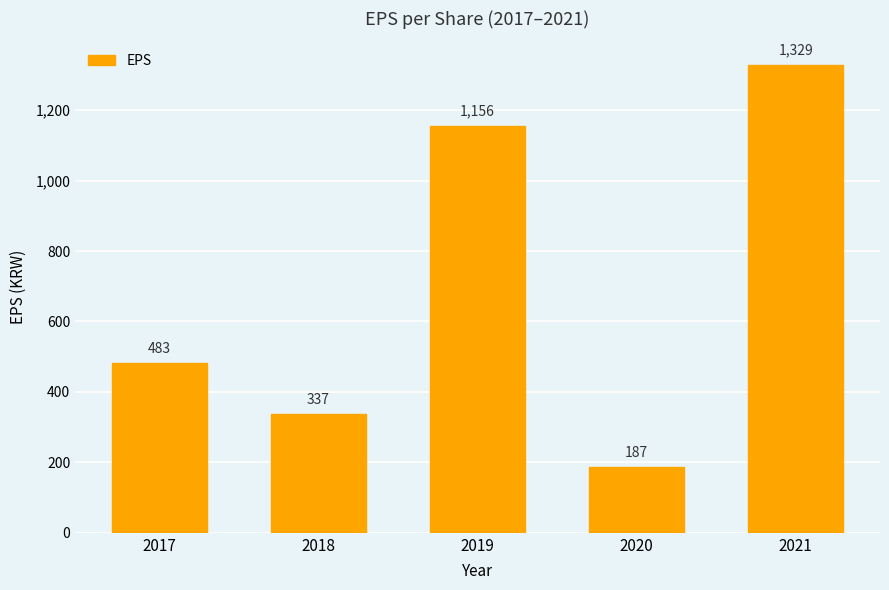

True or false: the data shows 1903 at 2021.

False